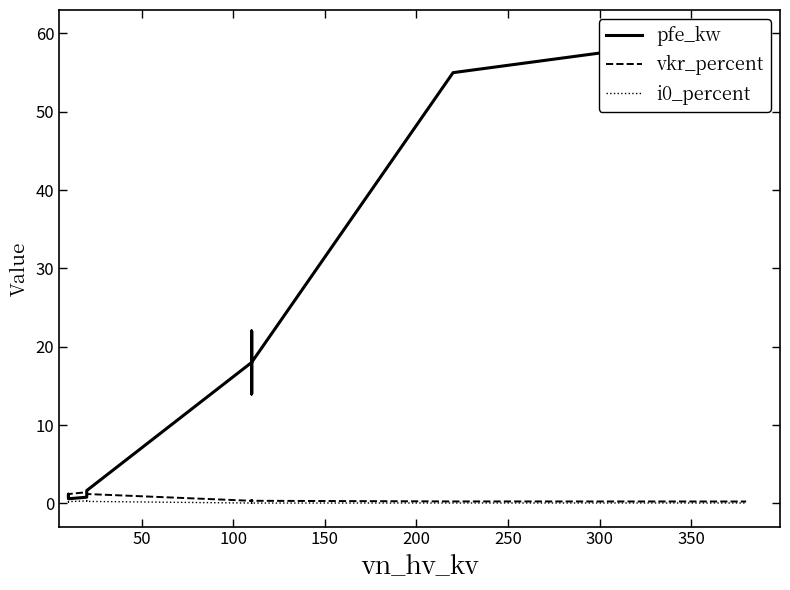

True or false: pfe_kw and i0_percent intersect in this chart.

False